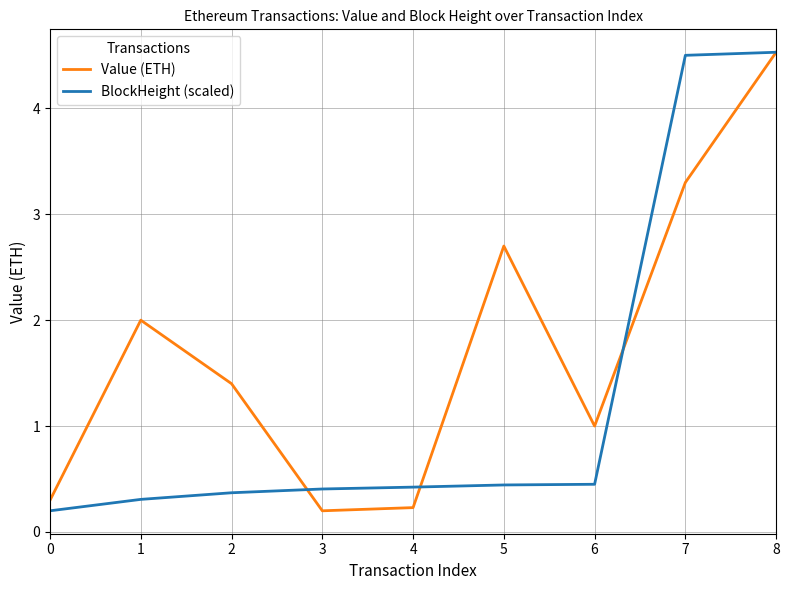

What is the maximum value shown in the chart?

4.5